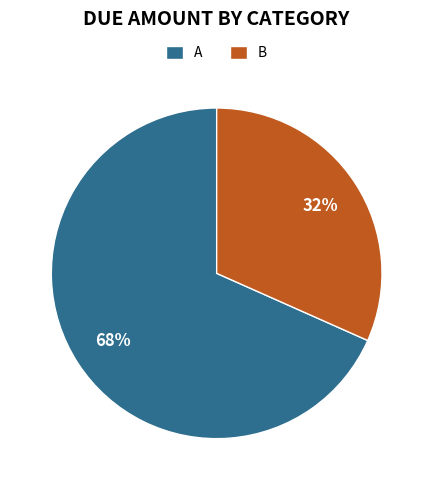

Approximately how many times larger is the value at B compared to A?

0.5